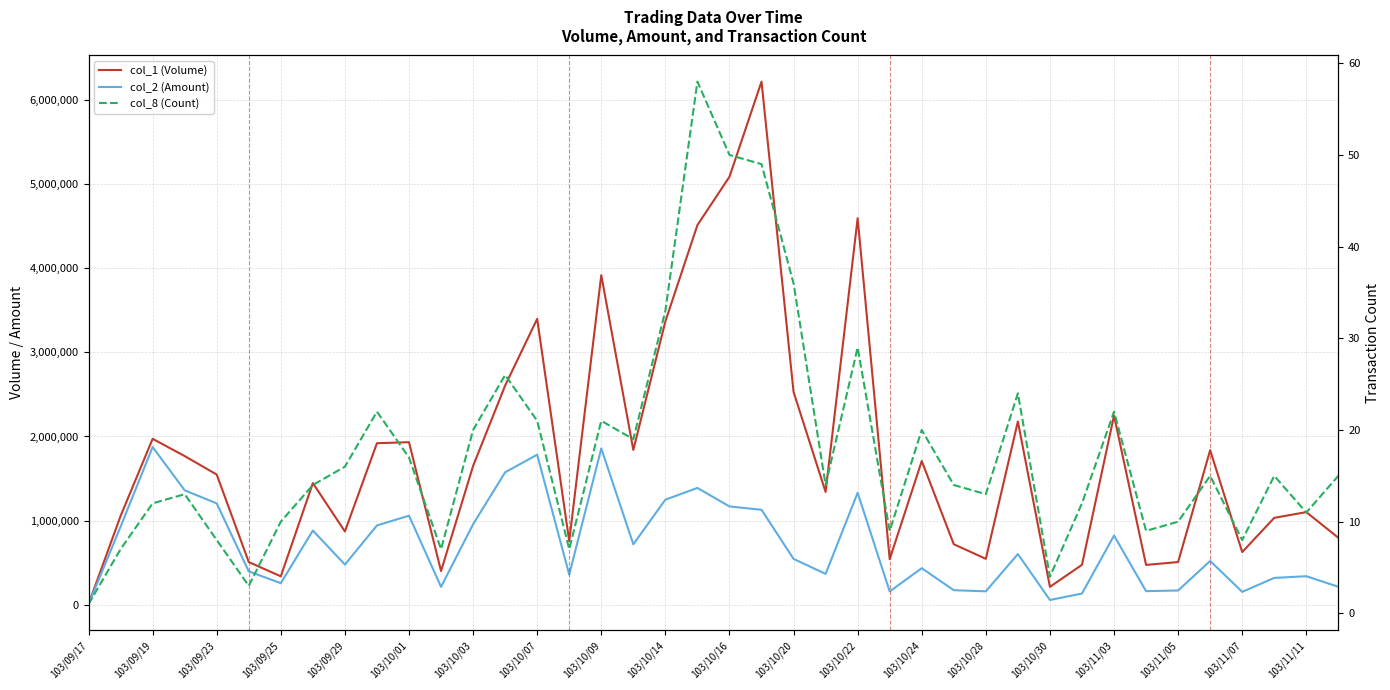

How many lines are shown in the chart?

3